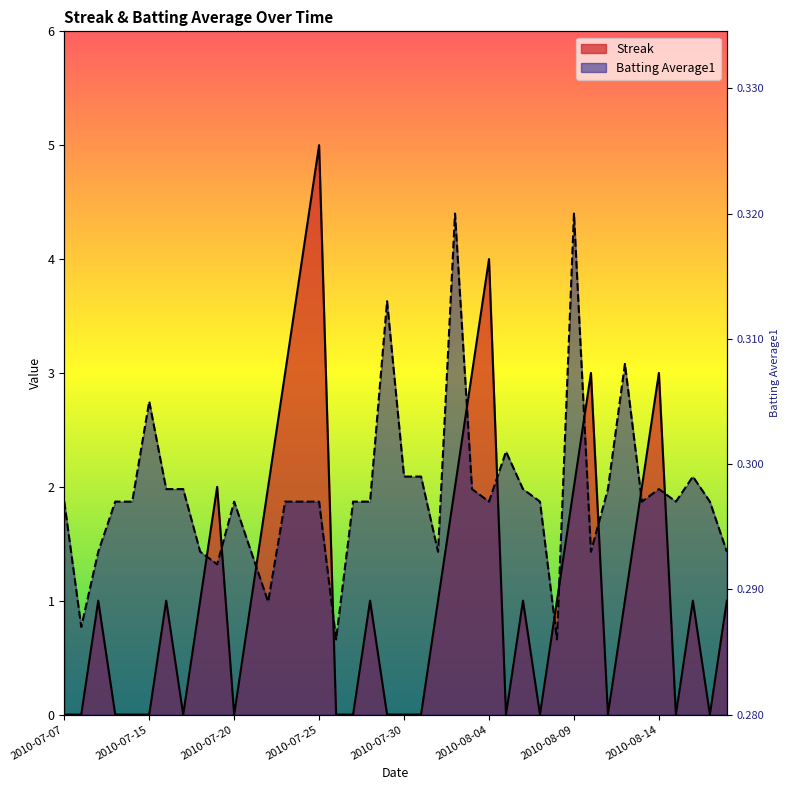

What is the value of the Streak point at the 34th from the left?

1.0